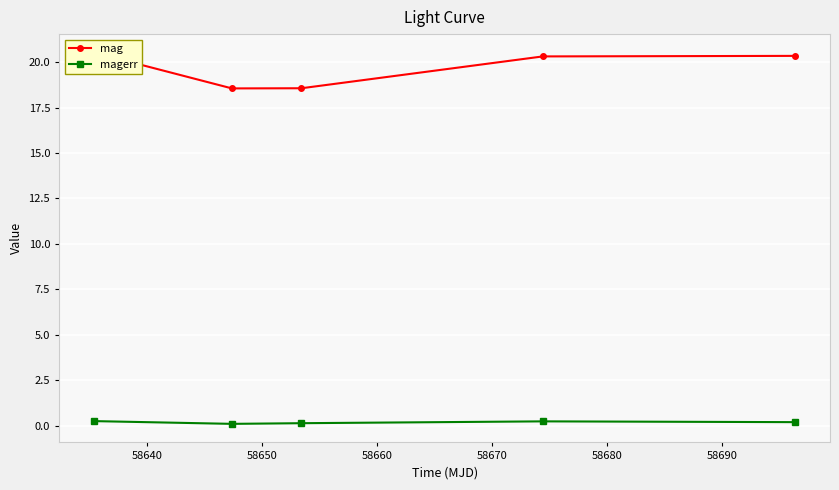

How many data points in mag are above 20?

3